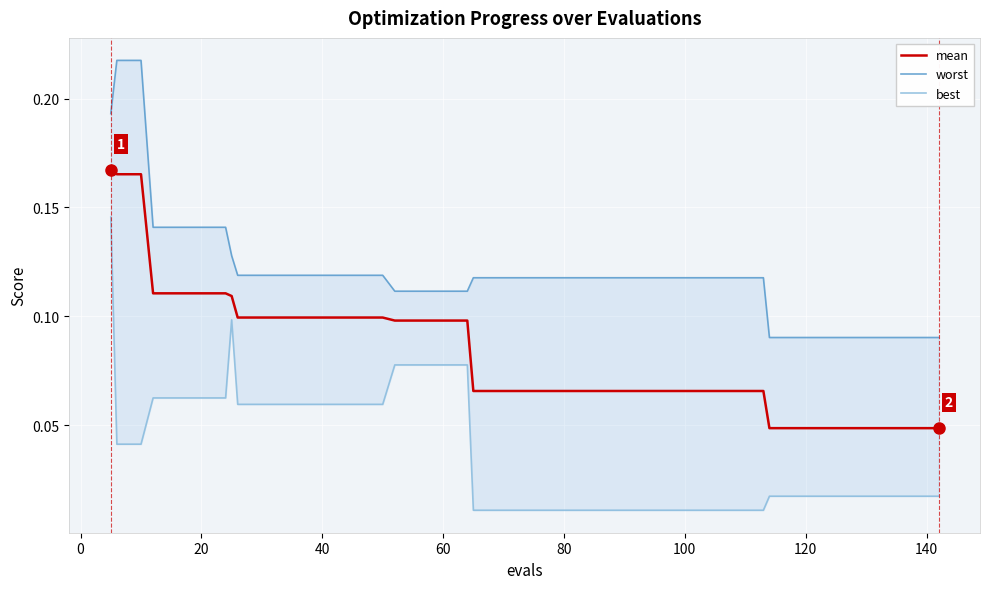

Reading right to left, extract all data points from this chart.

mean: 0.0	0.0	0.0	0.0	0.0	0.0	0.0	0.0	0.1	0.1	0.1	0.1	0.1	0.1	0.1	0.1	0.1	0.1	0.1	0.1	0.1	0.1	0.1	0.1	0.1	0.1	0.1	0.1	0.1	0.1	0.1	0.1	0.1	0.1	0.1	0.1	0.1	0.2	0.2	0.2
worst: 0.1	0.1	0.1	0.1	0.1	0.1	0.1	0.1	0.1	0.1	0.1	0.1	0.1	0.1	0.1	0.1	0.1	0.1	0.1	0.1	0.1	0.1	0.1	0.1	0.1	0.1	0.1	0.1	0.1	0.1	0.1	0.1	0.1	0.1	0.1	0.1	0.1	0.2	0.2	0.2
best: 0.0	0.0	0.0	0.0	0.0	0.0	0.0	0.0	0.0	0.0	0.0	0.0	0.0	0.0	0.0	0.0	0.0	0.0	0.0	0.0	0.0	0.1	0.1	0.1	0.1	0.1	0.1	0.1	0.1	0.1	0.1	0.1	0.1	0.1	0.1	0.1	0.1	0.0	0.0	0.1